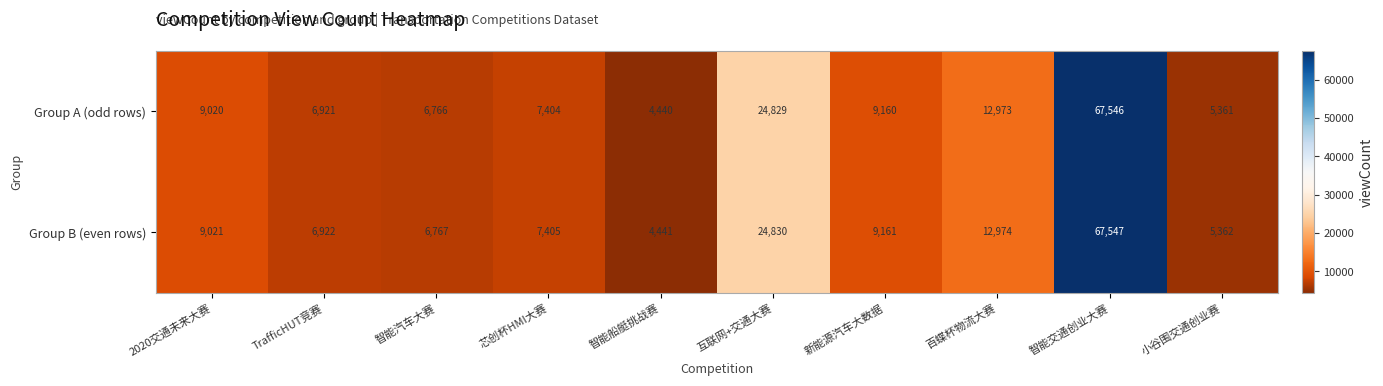

Count the number of data series in this chart.

2